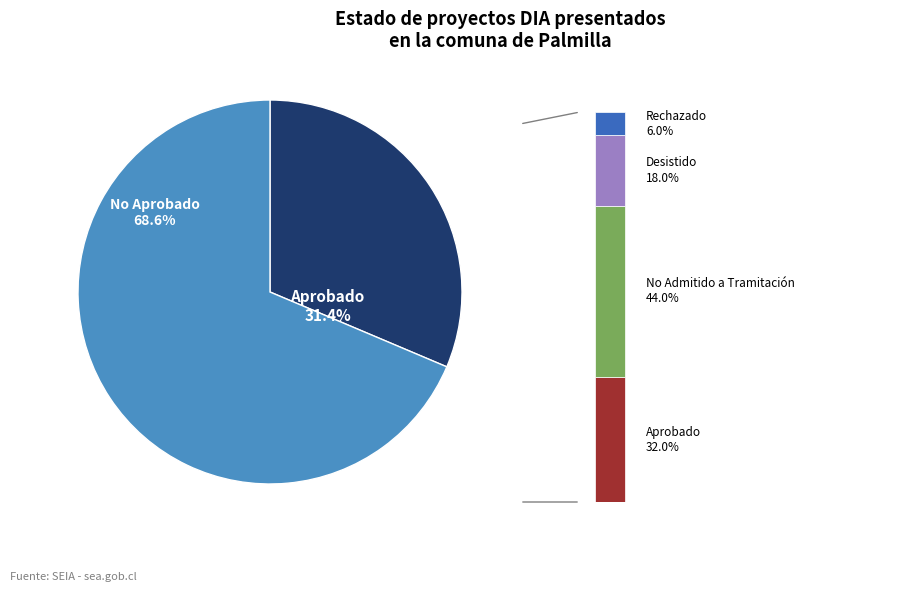

How much of the chart is everything except Aprobado?

68.6%